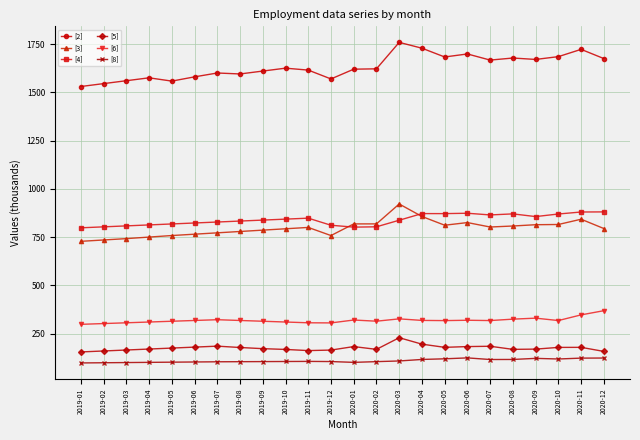

Which series has the largest total across all categories?

[2]